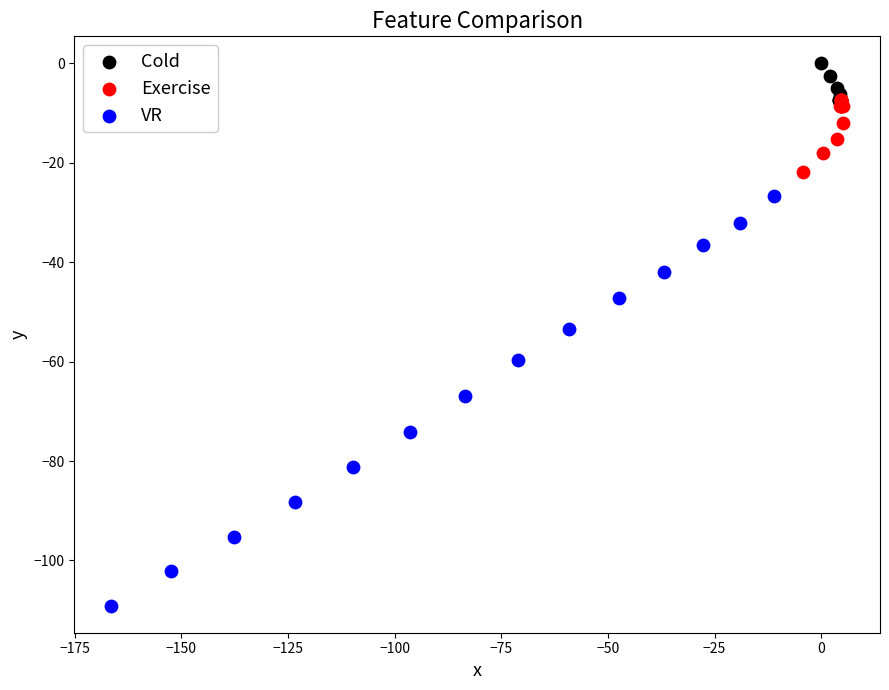

What are all the series names shown in the legend?

Cold, Exercise, VR